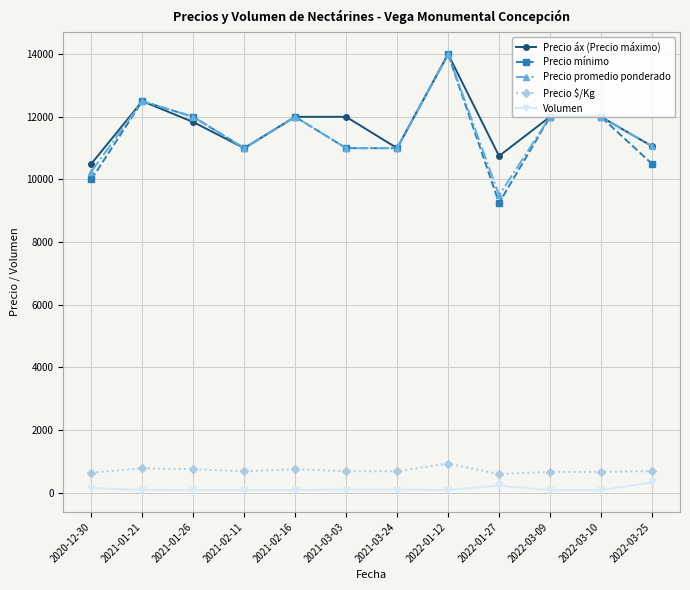

What is the label of the 2nd point from the left?

2021-01-21